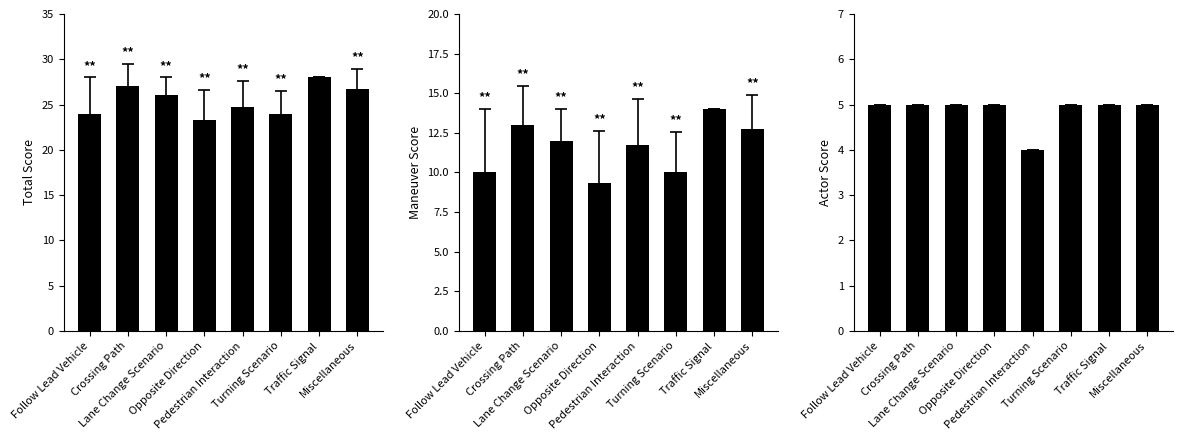

What is the label of the 2nd bar from the right?

Traffic Signal